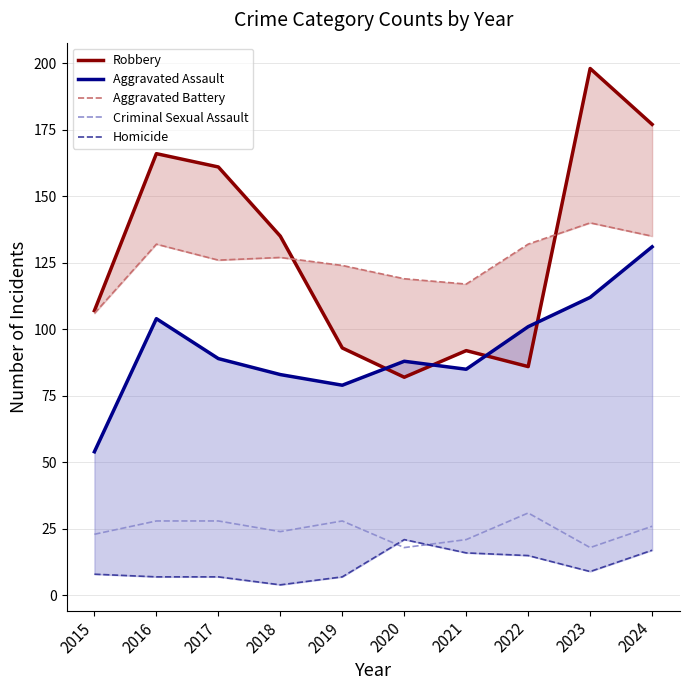

In Criminal Sexual Assault, how many points are higher than both neighbors (excluding endpoints)?

2